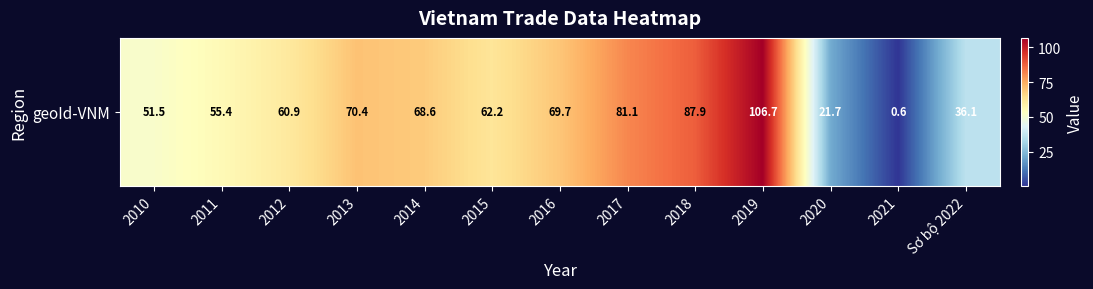

Which category has the highest value across all series?

2019